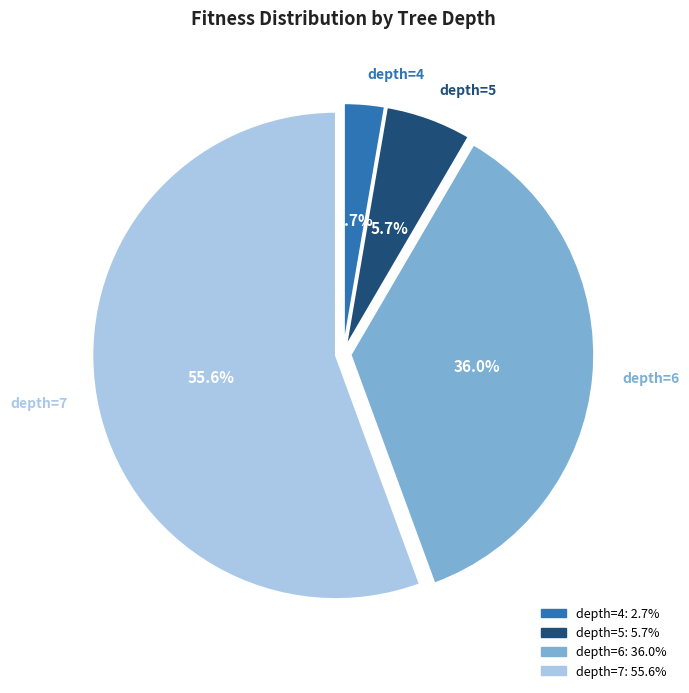

Is there any slice that represents more than half of the pie?

Yes